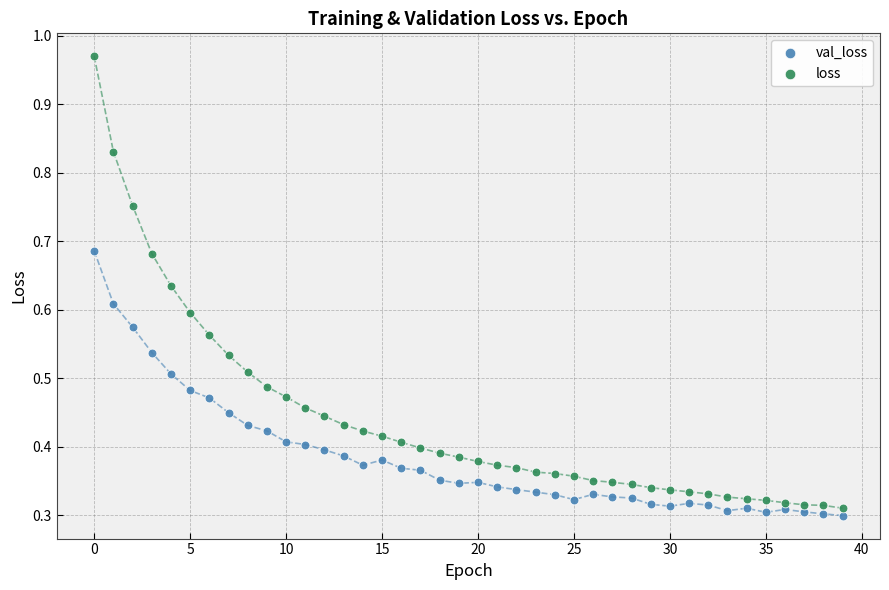

Which series contains the highest Y value?

loss